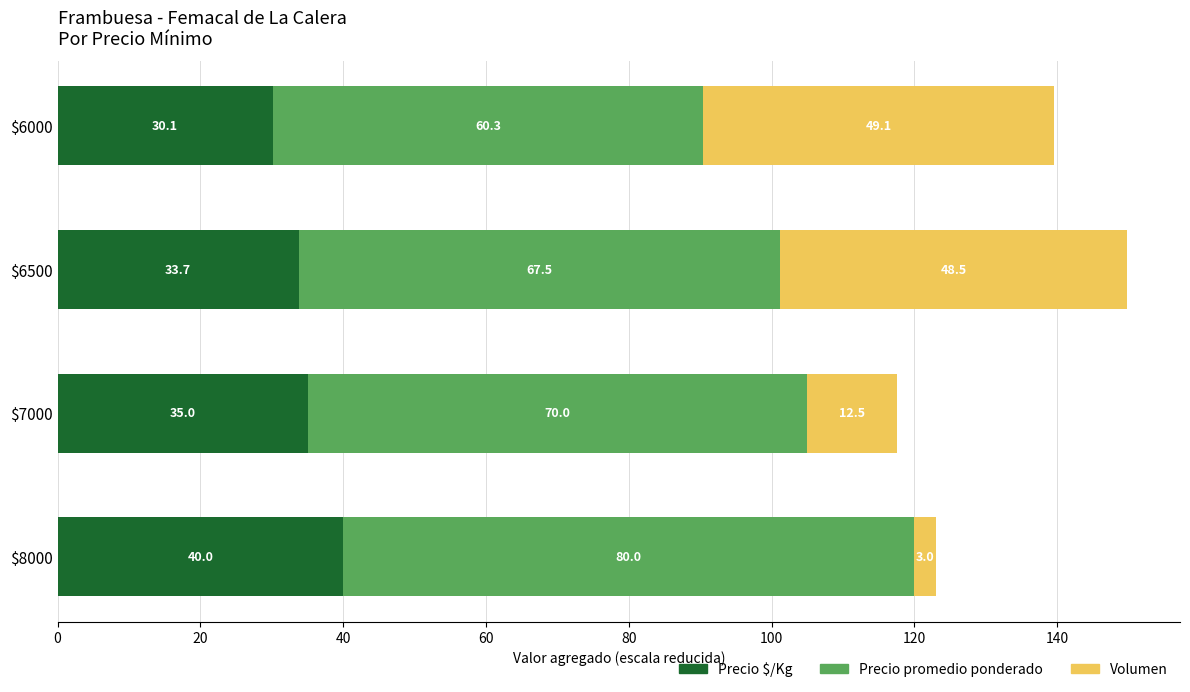

Where is Precio $/Kg nearest to the value 35?

$7000